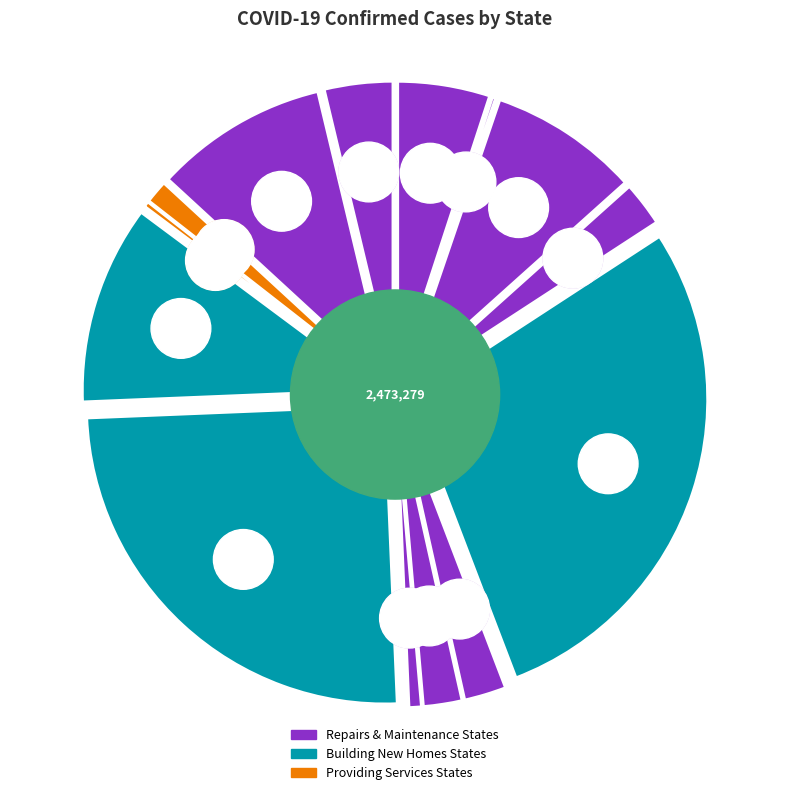

Approximately how many times larger is the value at Georgia compared to California?

0.4